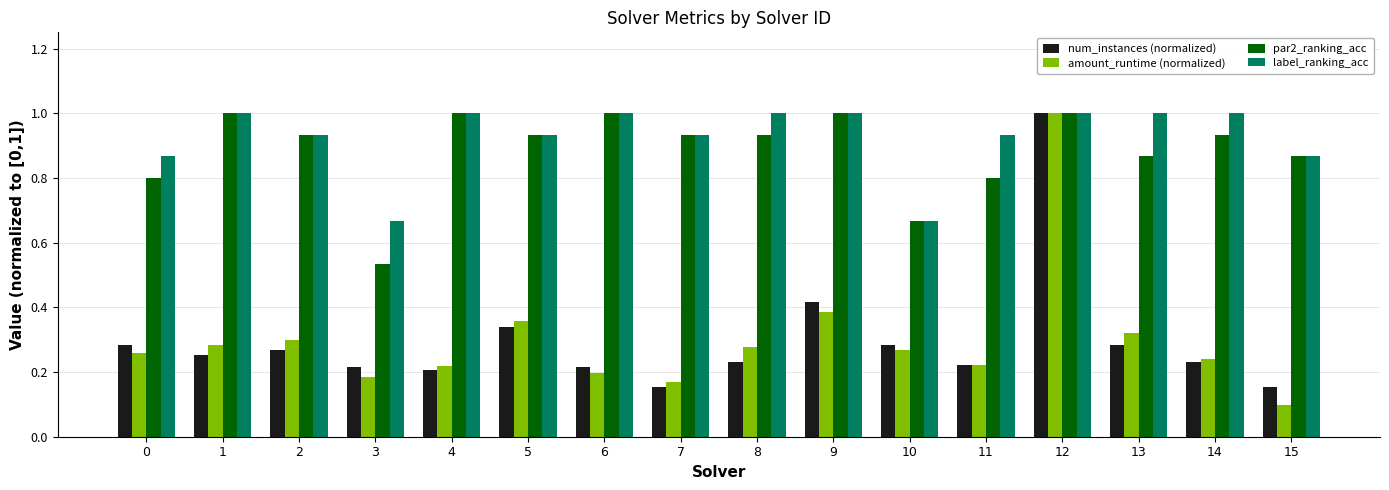

Is the value of label_ranking_acc at 2 greater than the value of num_instances (normalized) at 13?

Yes